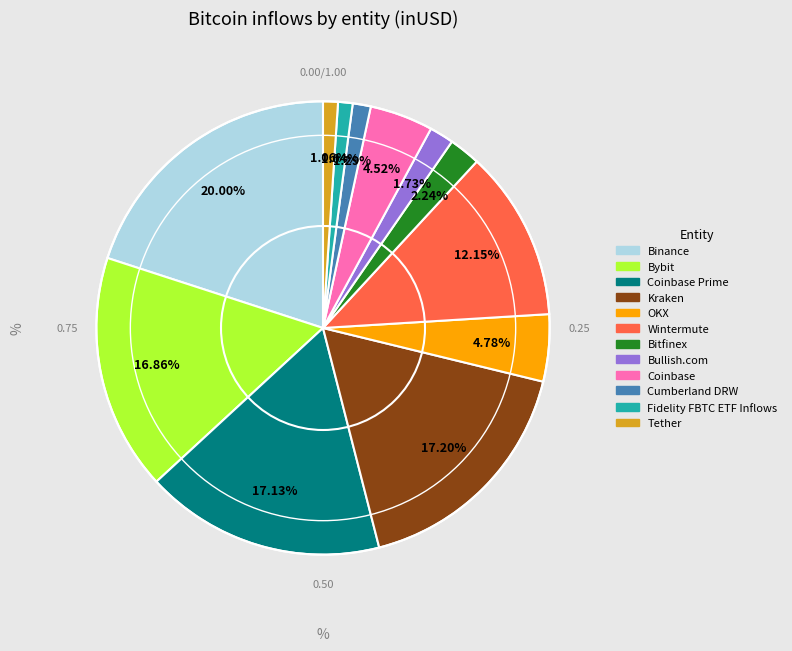

How many segments does this pie chart have?

12